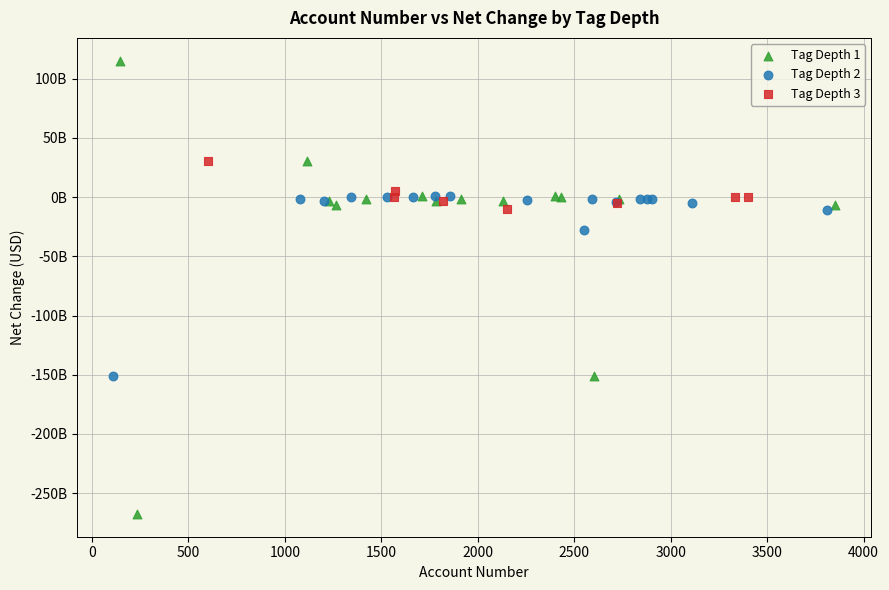

What are all the series names shown in the legend?

Tag Depth 1, Tag Depth 2, Tag Depth 3